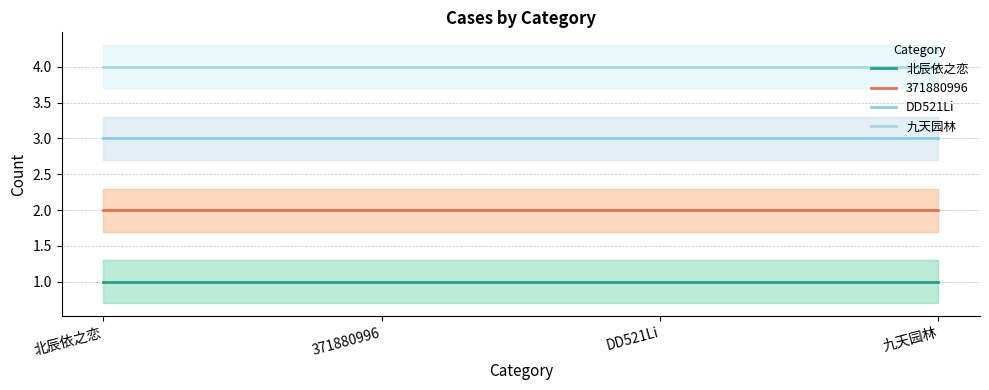

Is it true that 北辰依之恋 equals 1 at 371880996?

True